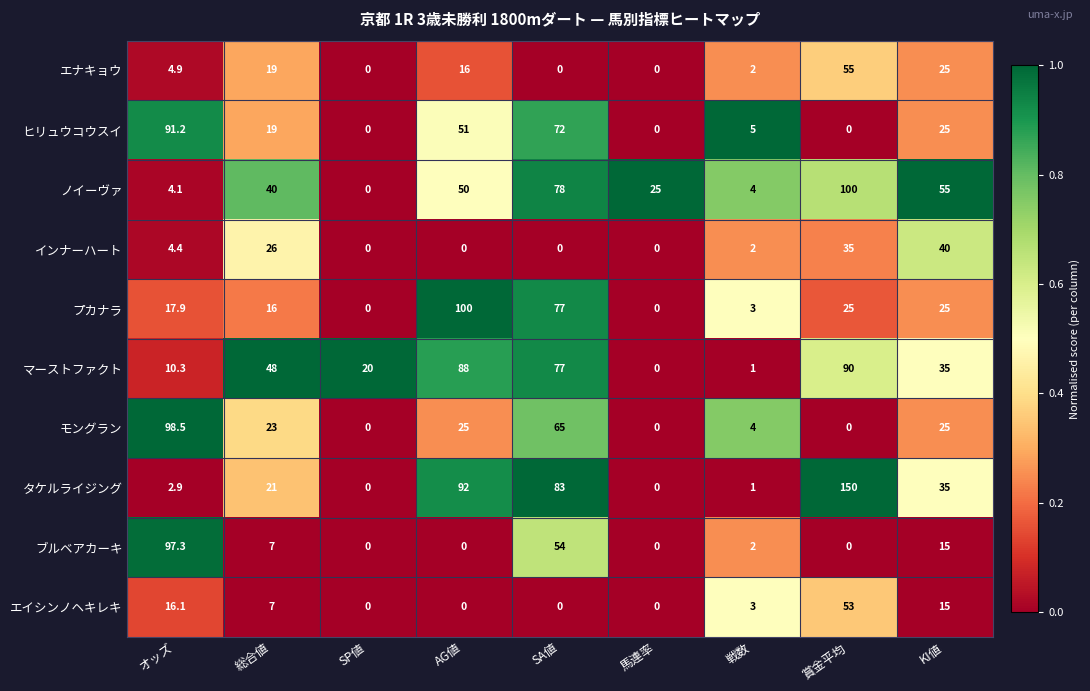

Which series has the largest total across all categories?

タケルライジング